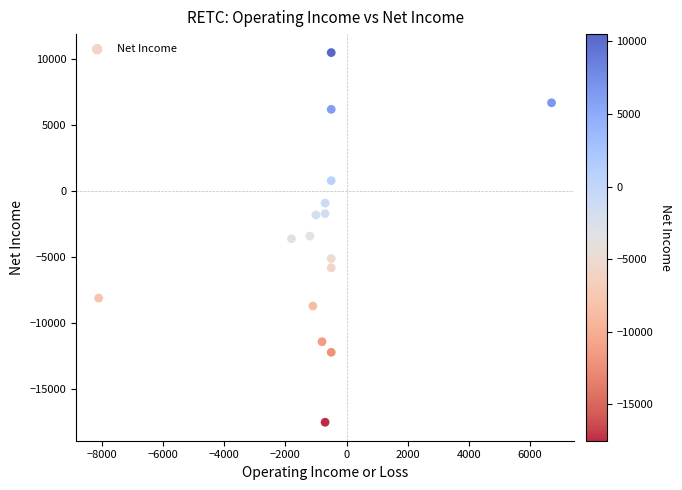

What is the range of Y values (max minus min)?

28000